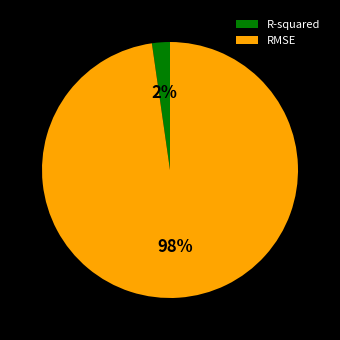

Which category accounts for the majority?

RMSE